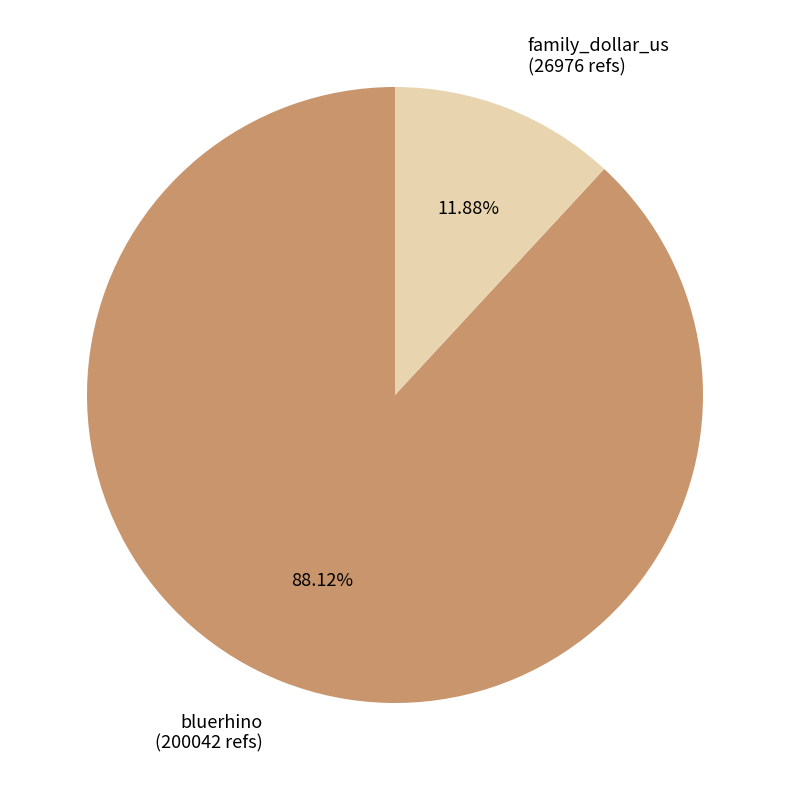

To the nearest percent, what portion does bluerhino represent?

88%